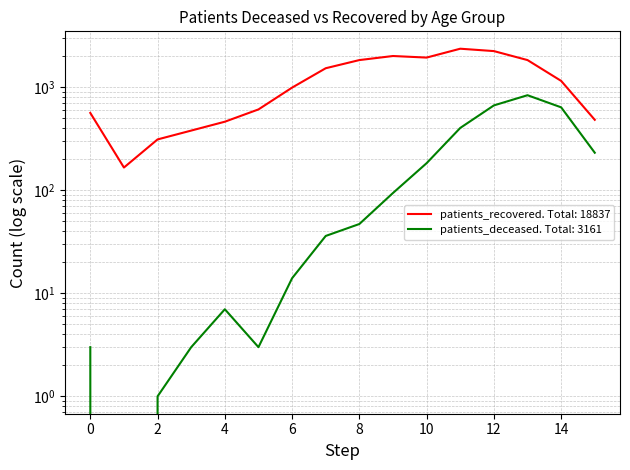

The value of patients_recovered at 20 - 24 is 166. True or false?

True